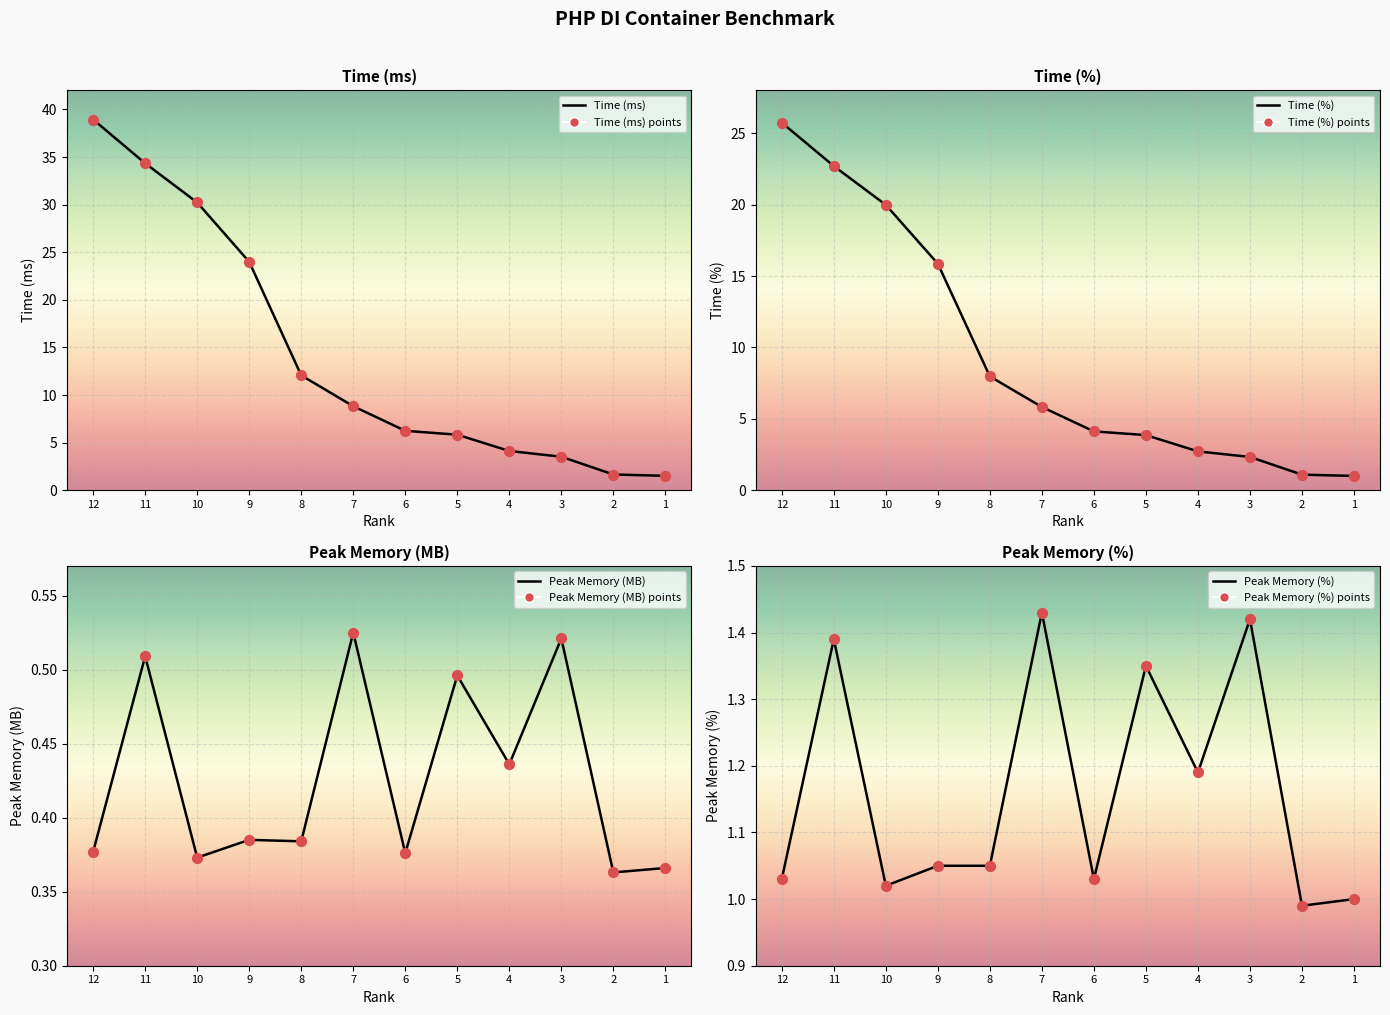

Which series has the largest total across all categories?

Time (ms)